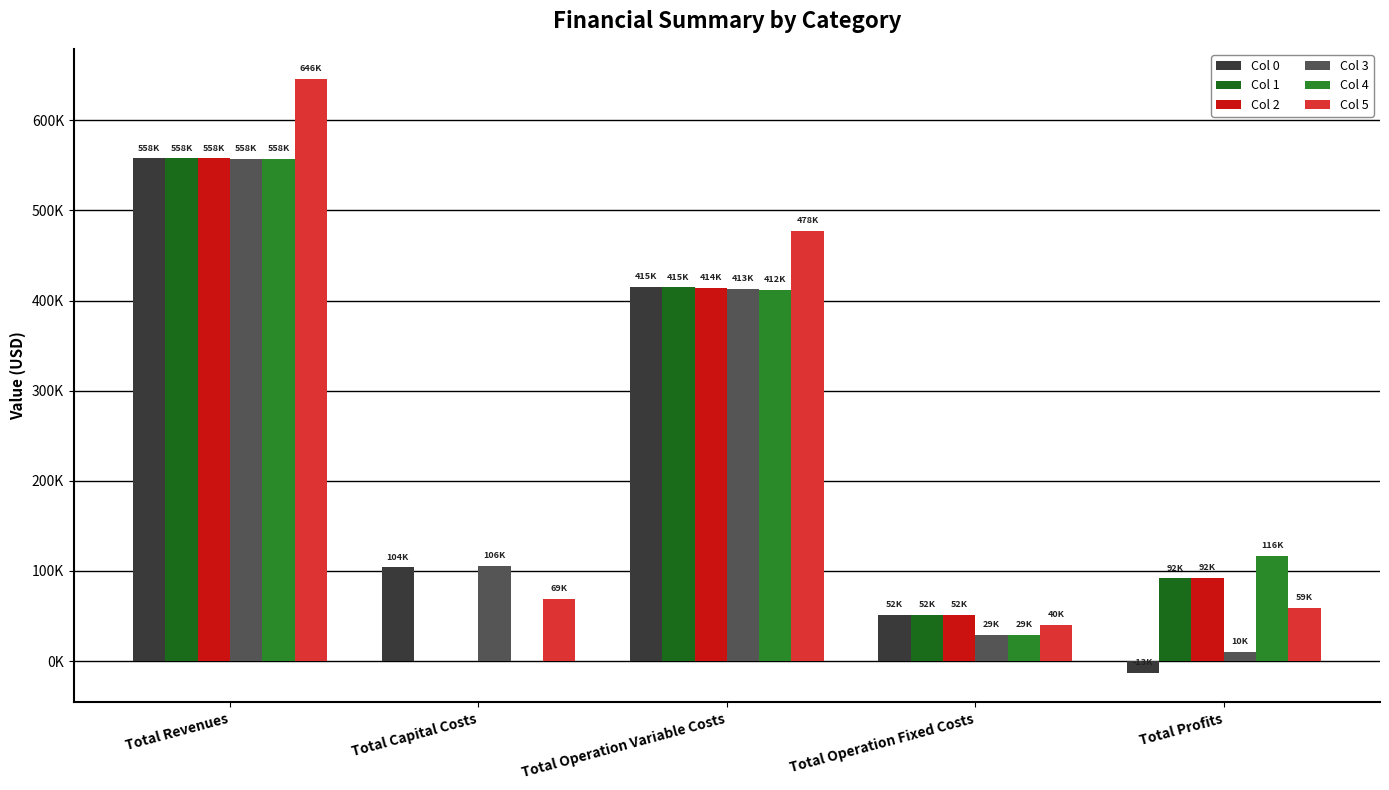

List the series in order of their peak value, highest first.

Col 5, Col 0, Col 1, Col 2, Col 3, Col 4